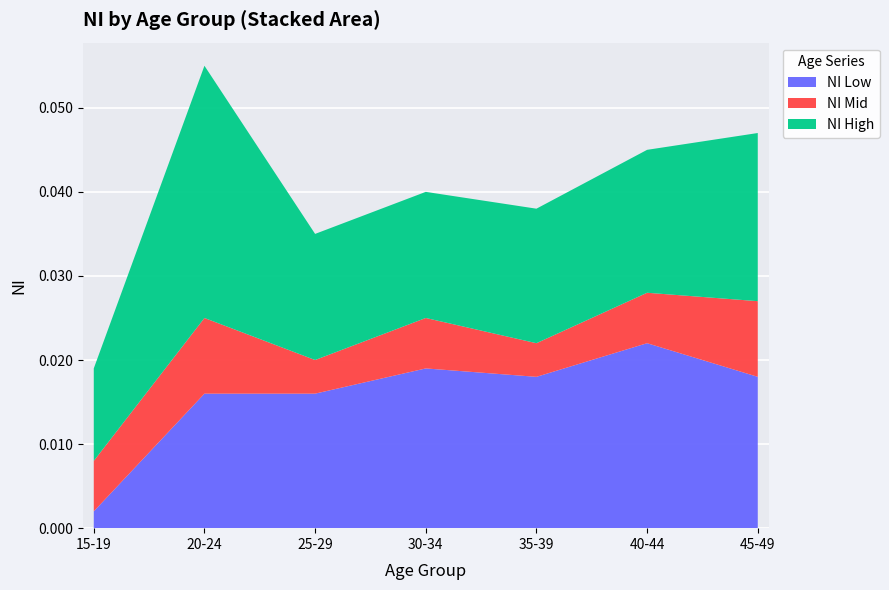

Reading left to right, extract all data points from this chart.

NI_low: 15-19=0.0	20-24=0.0	25-29=0.0	30-34=0.0	35-39=0.0	40-44=0.0	45-49=0.0
NI_mid: 15-19=0.0	20-24=0.0	25-29=0.0	30-34=0.0	35-39=0.0	40-44=0.0	45-49=0.0
NI_high: 15-19=0.0	20-24=0.1	25-29=0.0	30-34=0.0	35-39=0.0	40-44=0.0	45-49=0.0